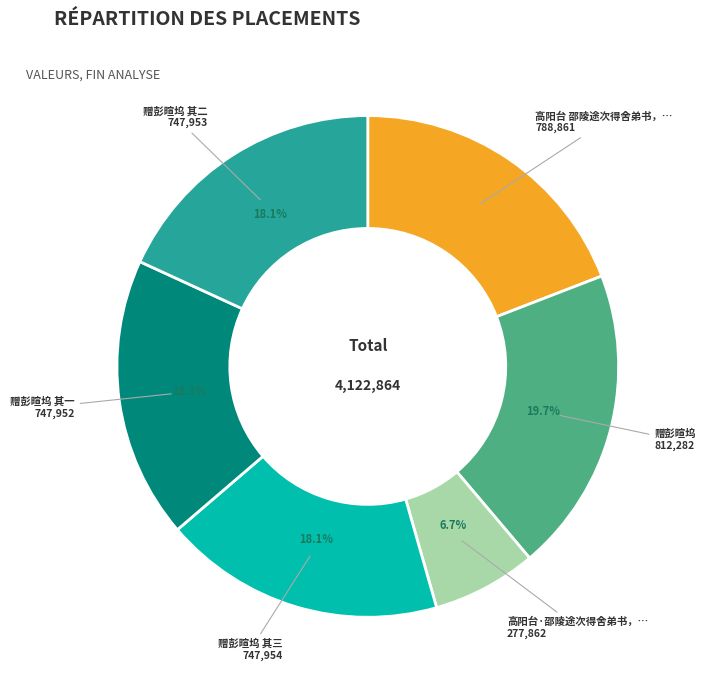

Is there a majority slice in this chart?

No